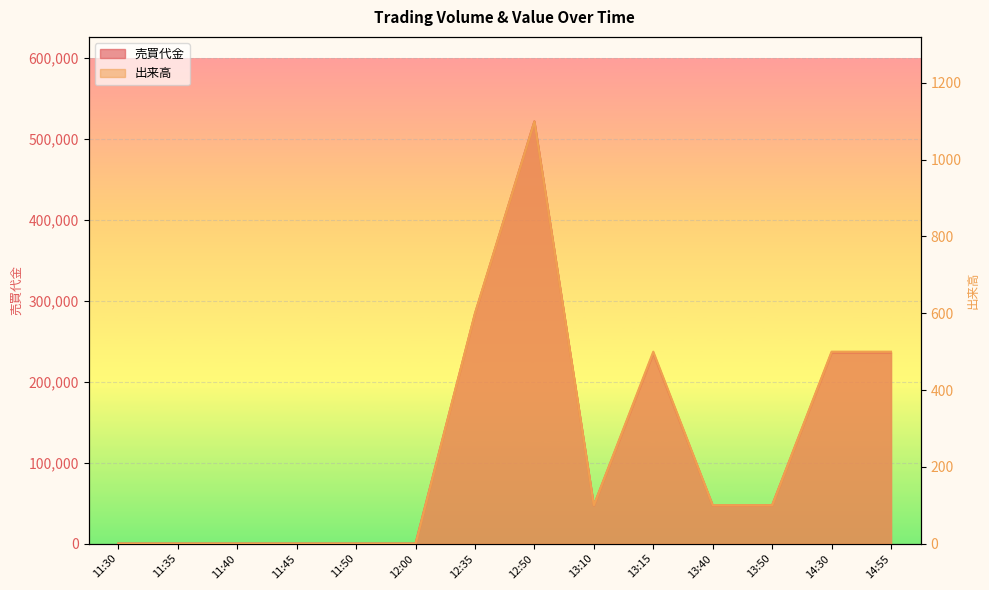

Where is the first local maximum for 売買代金?

12:50